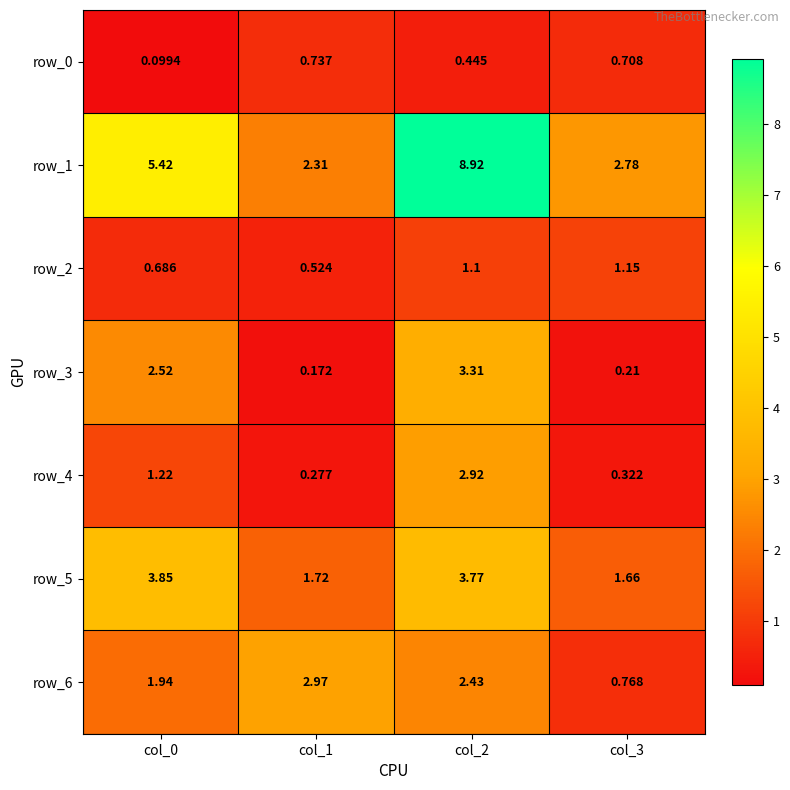

Is the value of row_0 at col_1 greater than the value of row_6 at col_1?

No